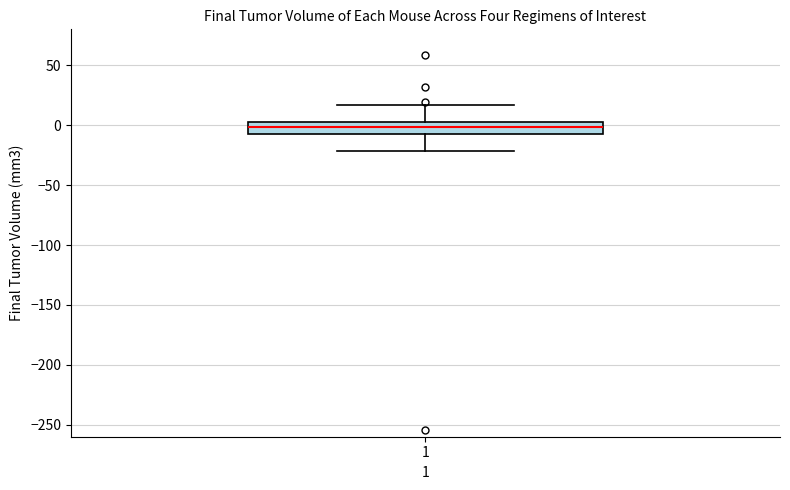

Where does the median line of the box at x = 1 sit on the y-axis? The values are not printed on the chart, so give them approximately, as read against the axis.

0